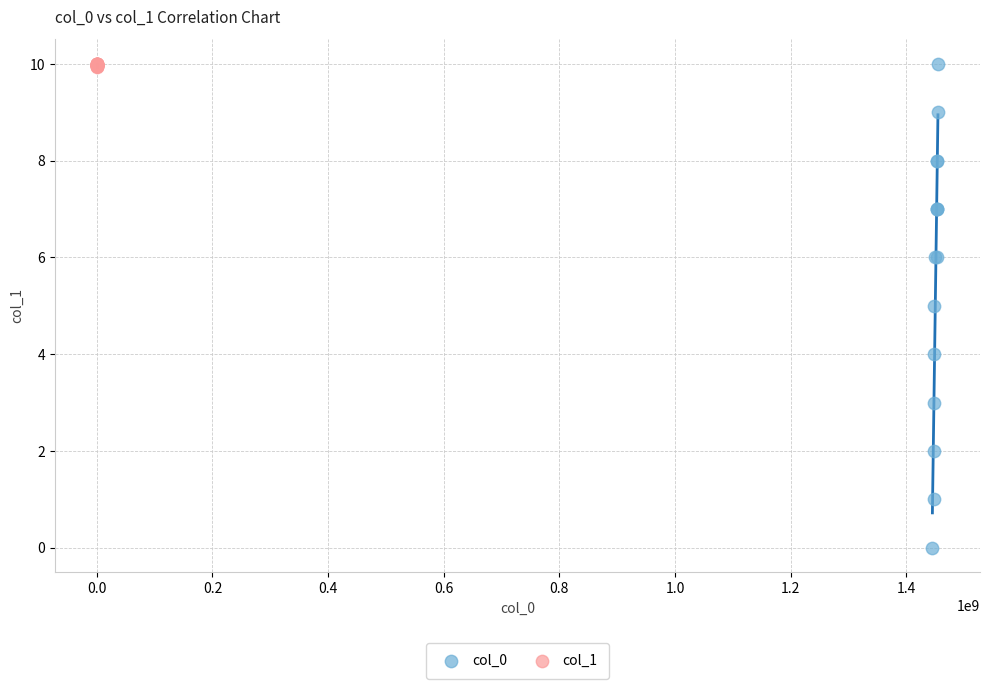

What are all the series names shown in the legend?

col_0, col_1